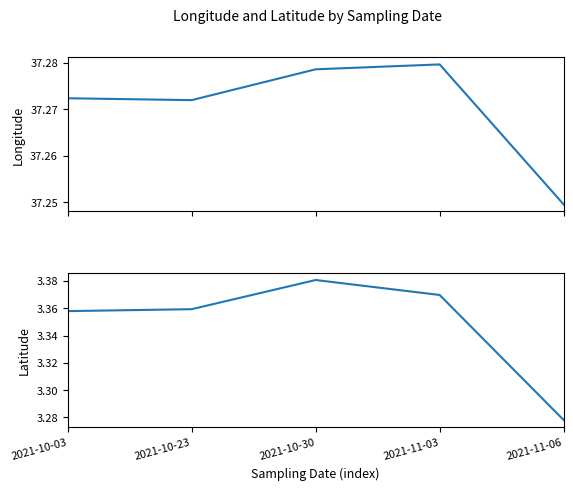

The longitude series shows 16.3 at 2021-10-30. True or false?

False